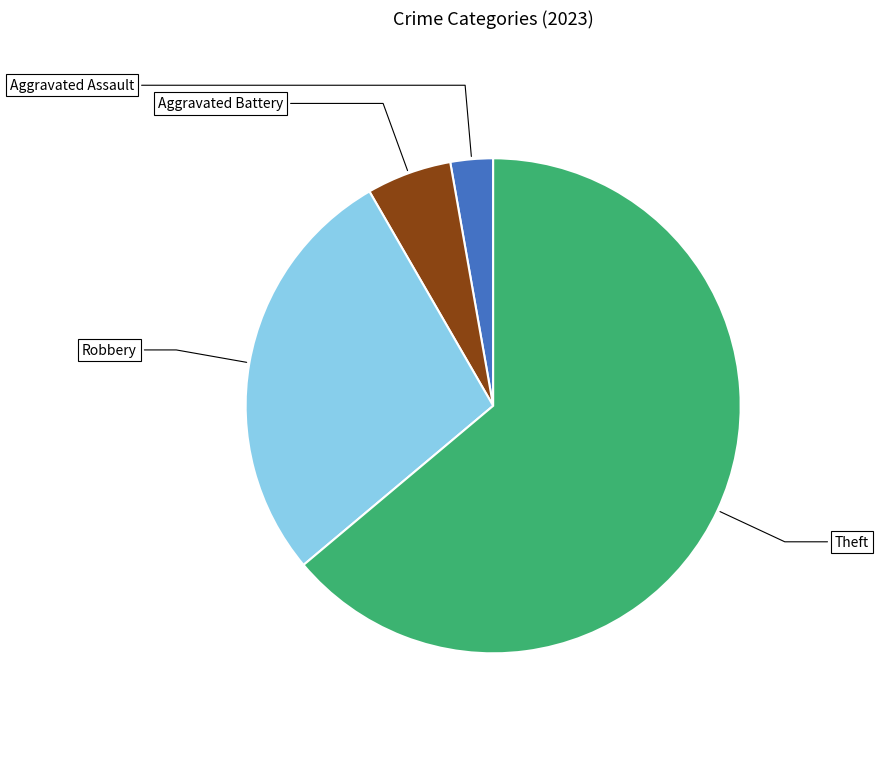

Count the number of slices in the pie.

4